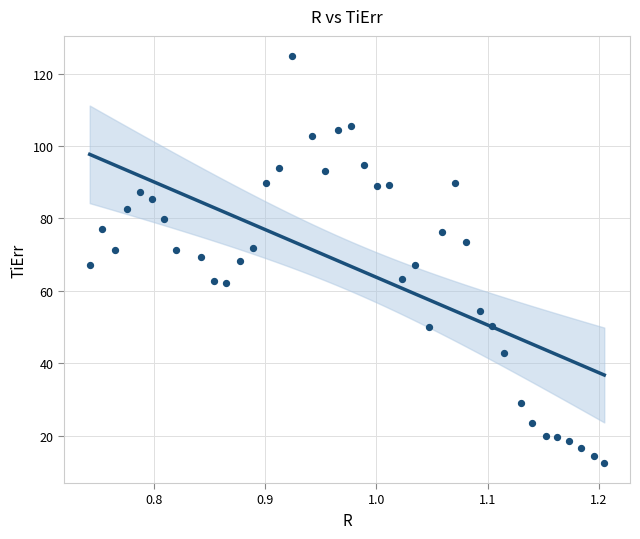

What is the range of Y values (max minus min)?

112.3